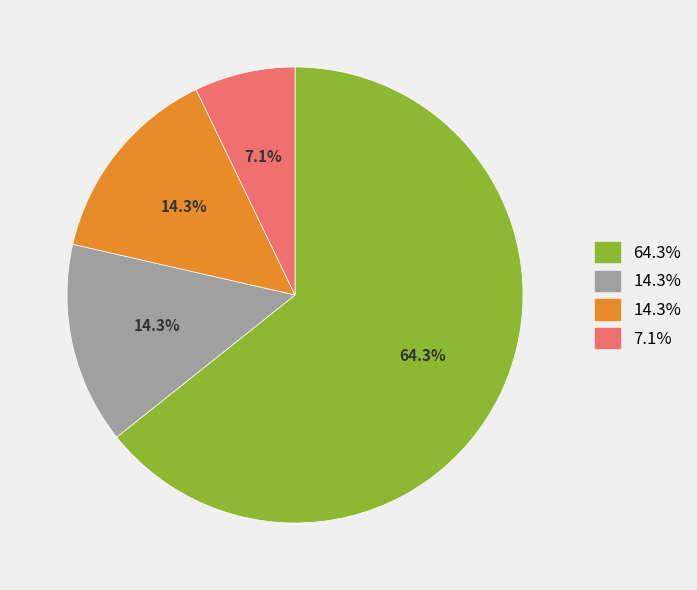

Is there any slice that represents more than half of the pie?

Yes